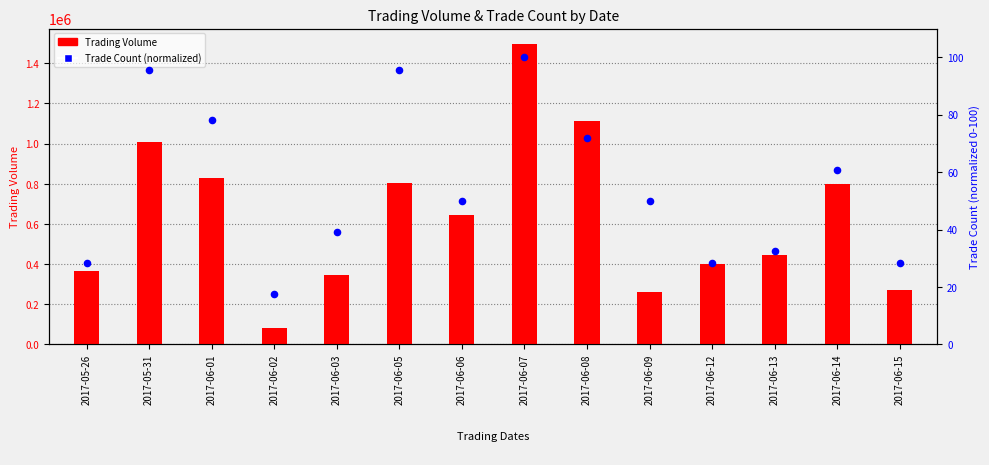

Which series has the largest total across all categories?

Trading Volume